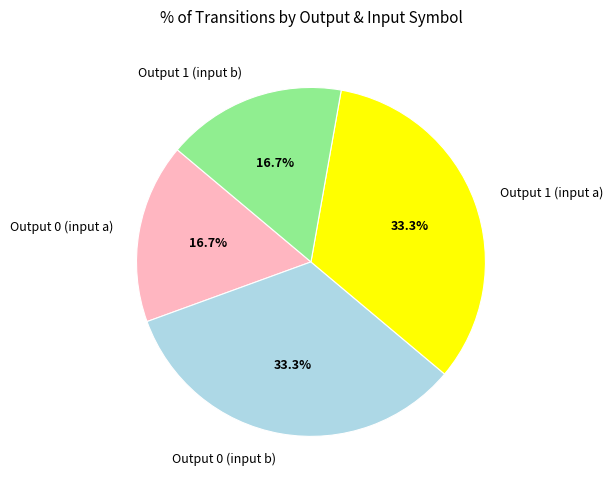

Is Output 0 (input a) the majority of the pie?

No